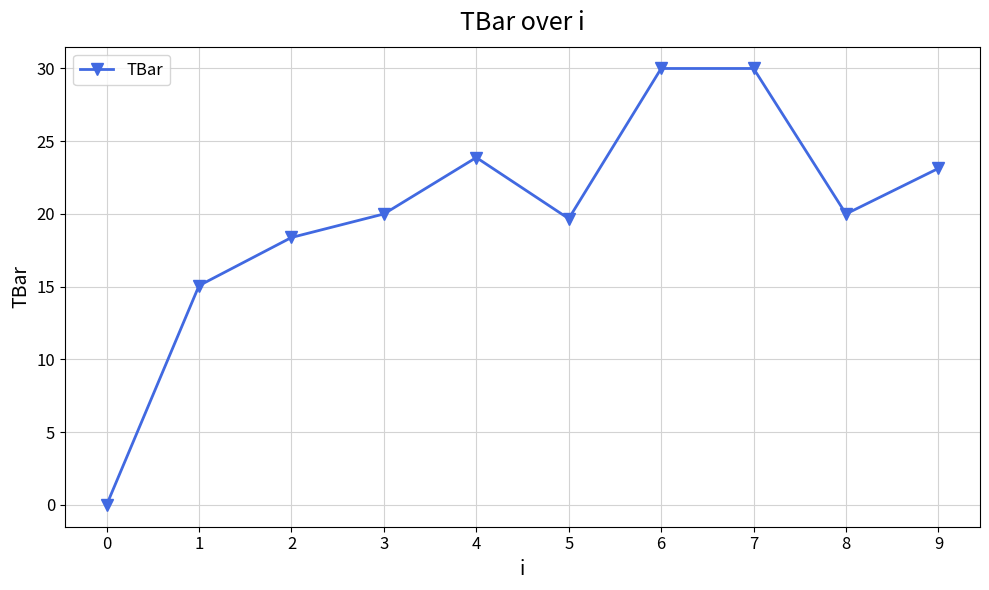

What is the average value?

20.0